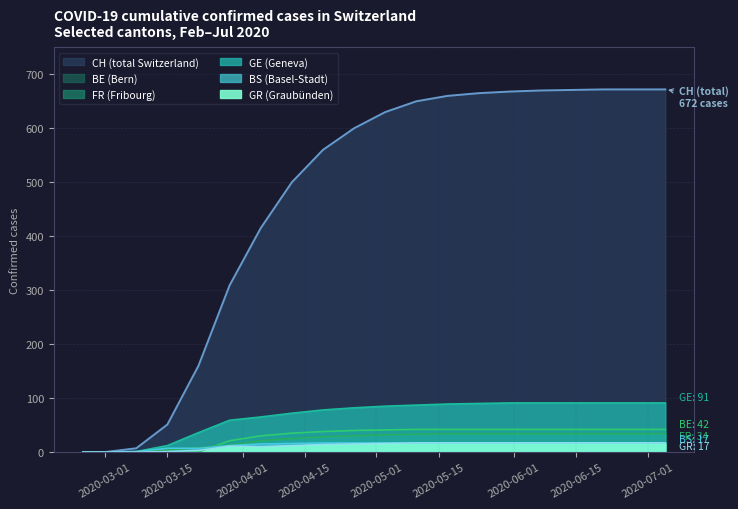

Count the number of categories in the chart.

20